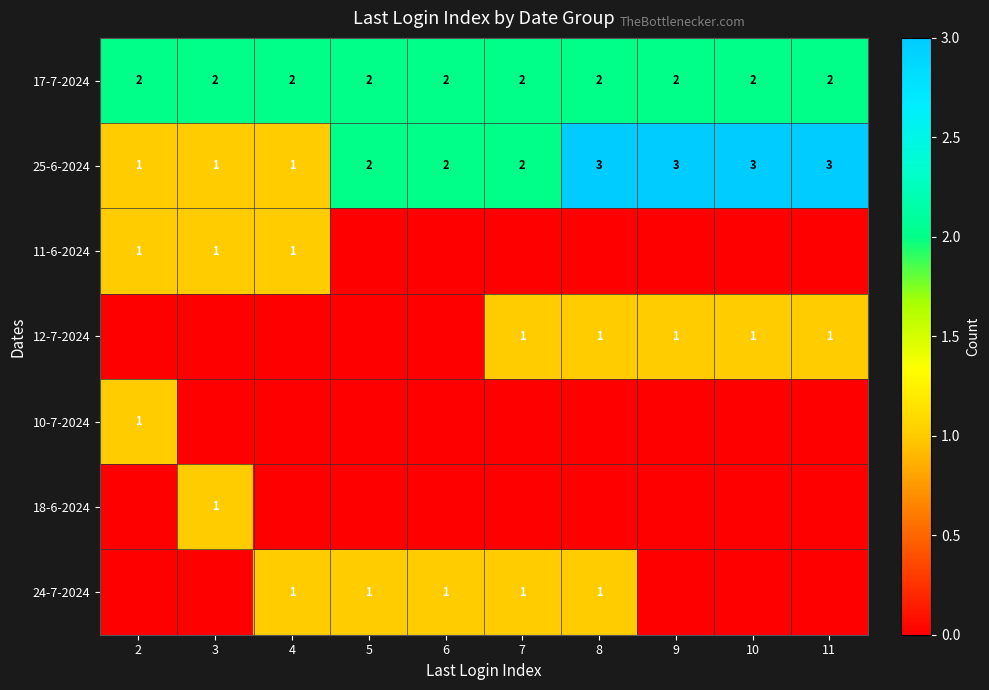

At which category is the sum across all series the highest?

8